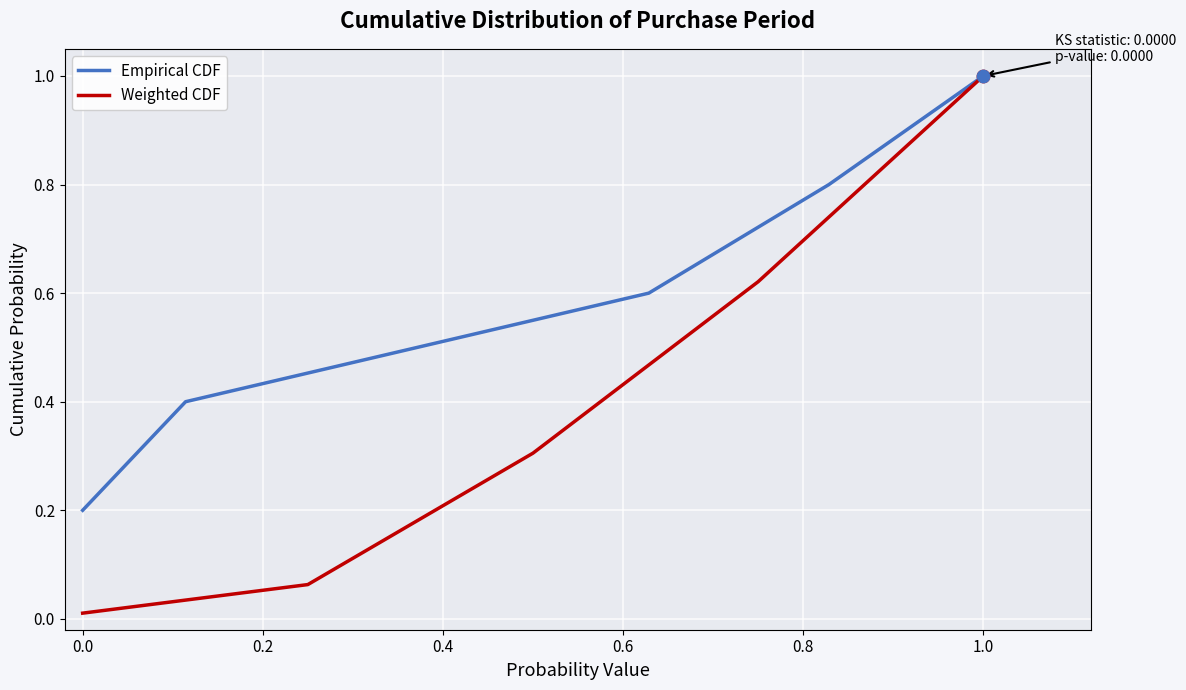

What is the maximum value for Empirical CDF?

1.0